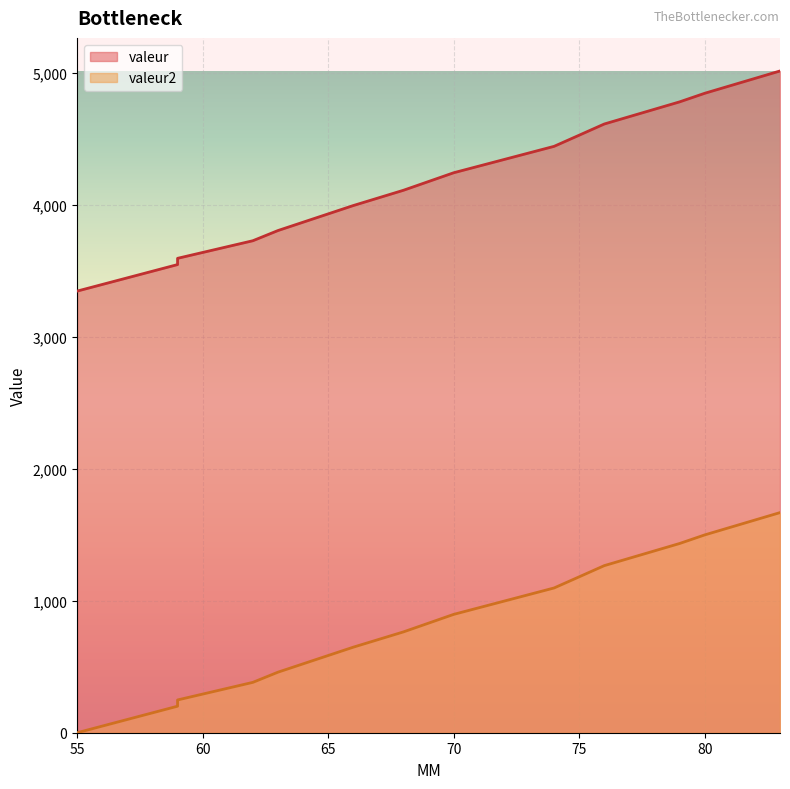

What is the difference between the highest and lowest values at 63?

3346.2